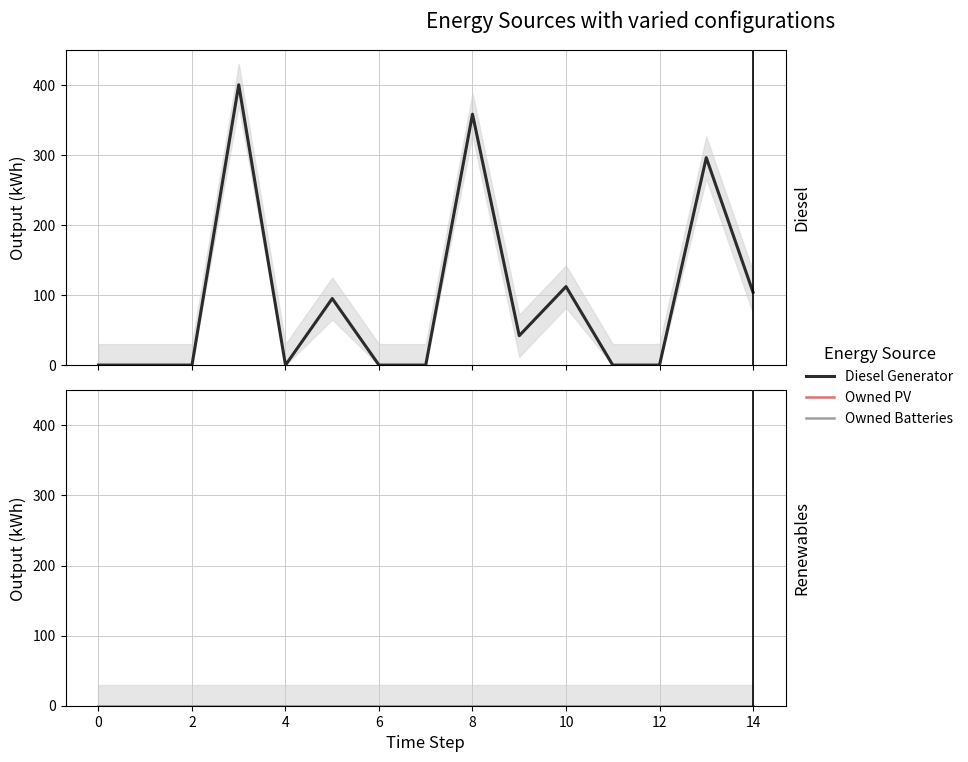

Is it true that Owned Batteries equals 0 at 2?

True